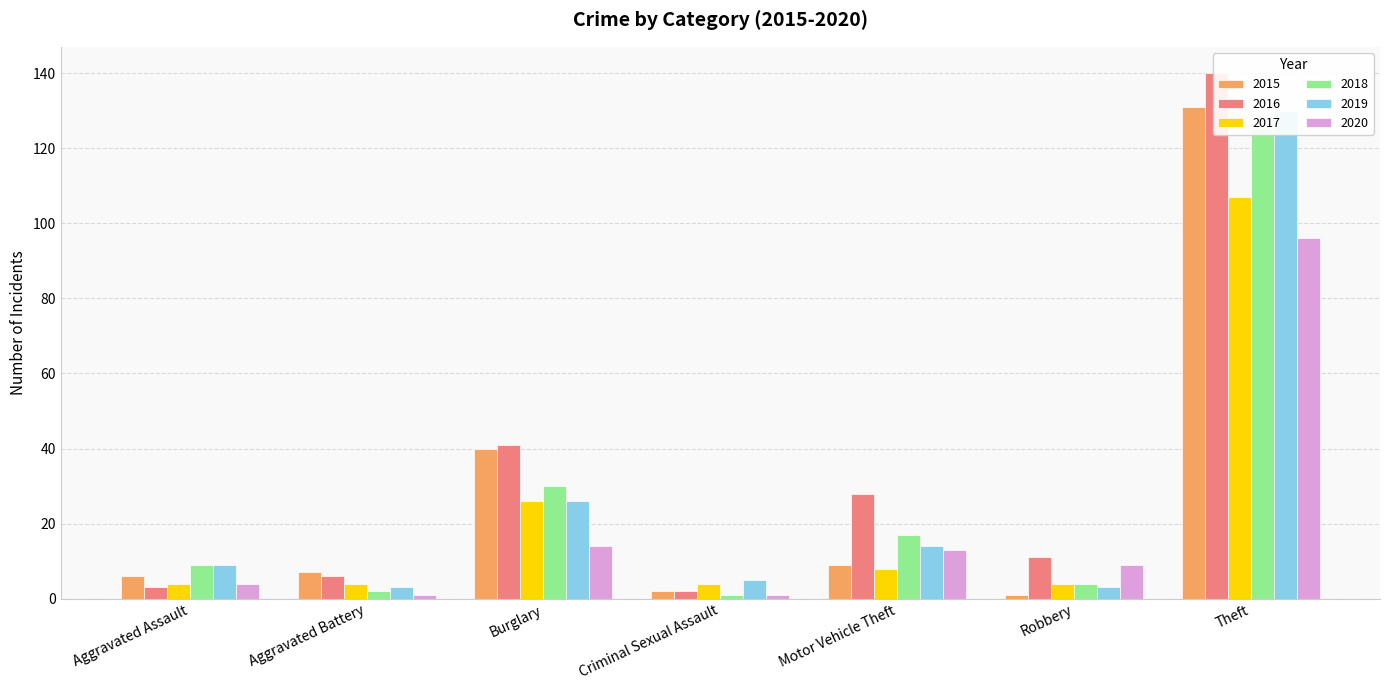

Which series changed the most between Burglary and Motor Vehicle Theft?

2015